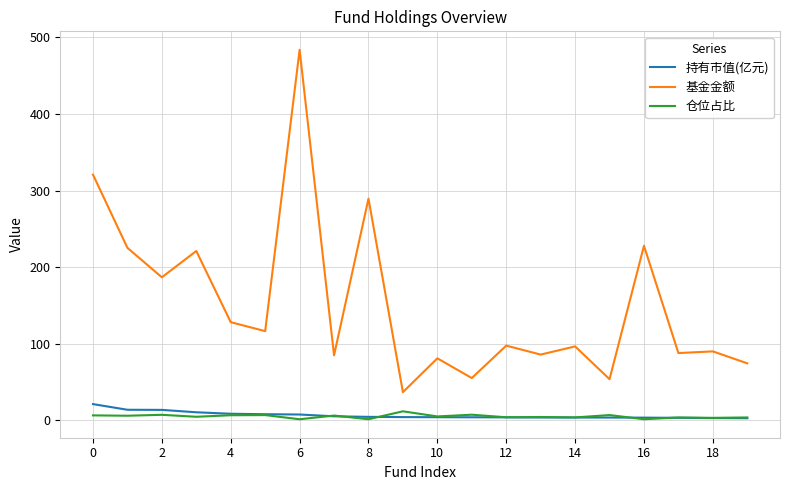

True or false: 持有市值(亿元) and 基金金额 cross at least once.

False